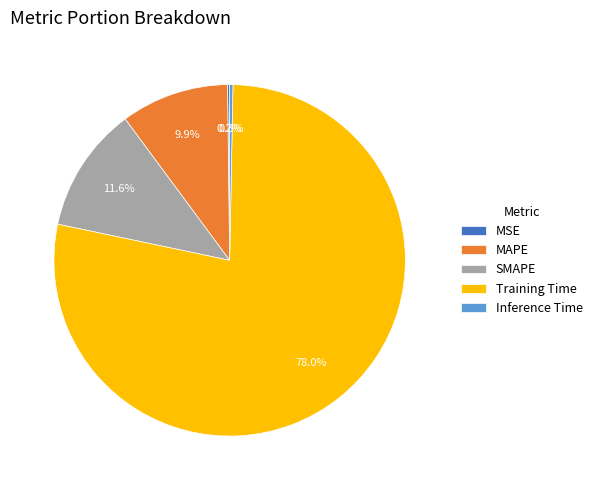

What is the largest slice in the pie chart?

Training Time